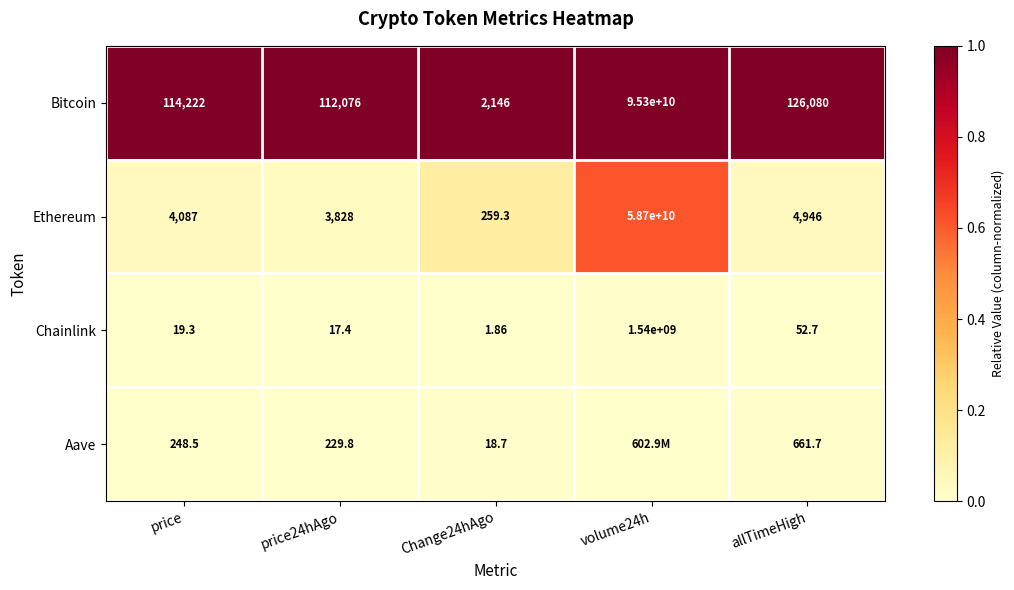

How many series are shown in this chart?

4